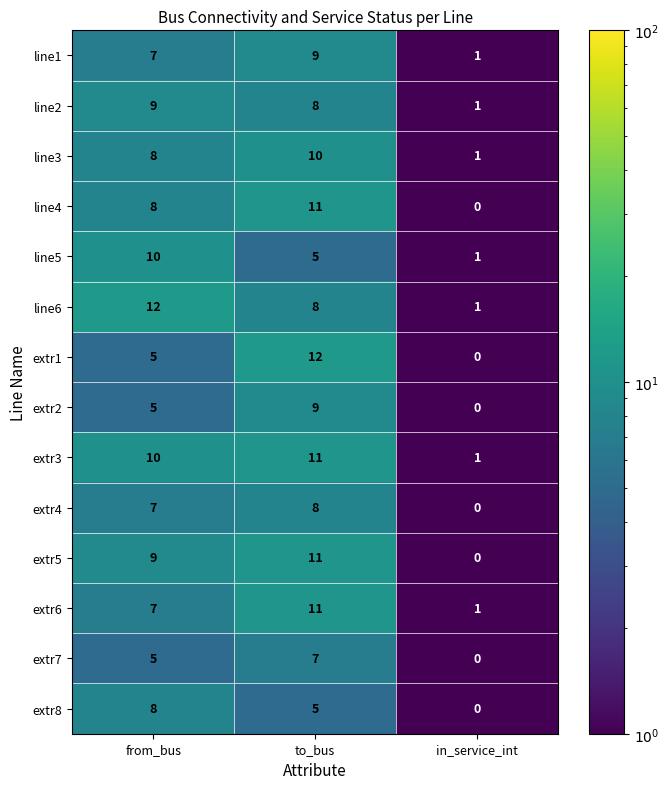

The value of line2 at in_service_int is 1. True or false?

True